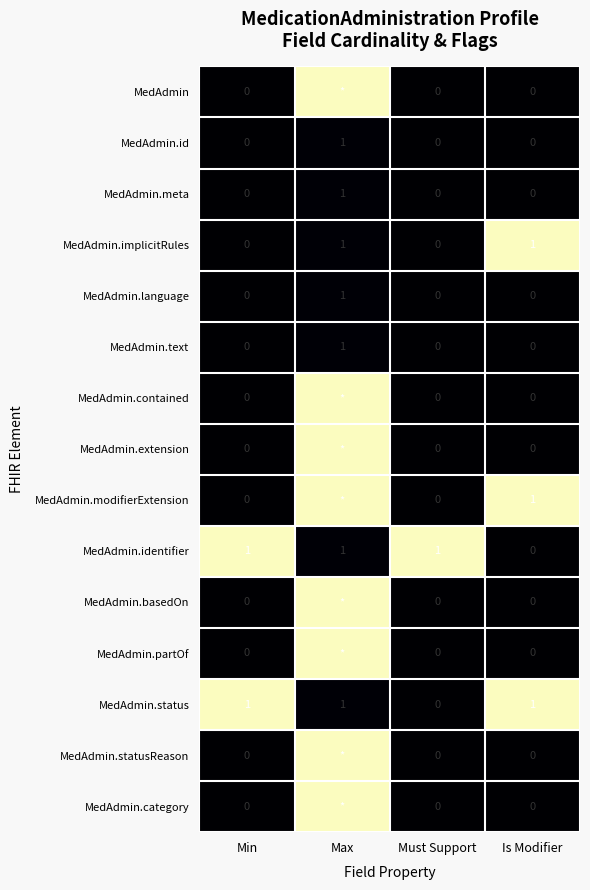

The value of MedAdmin.language at Min is -0.0. True or false?

False